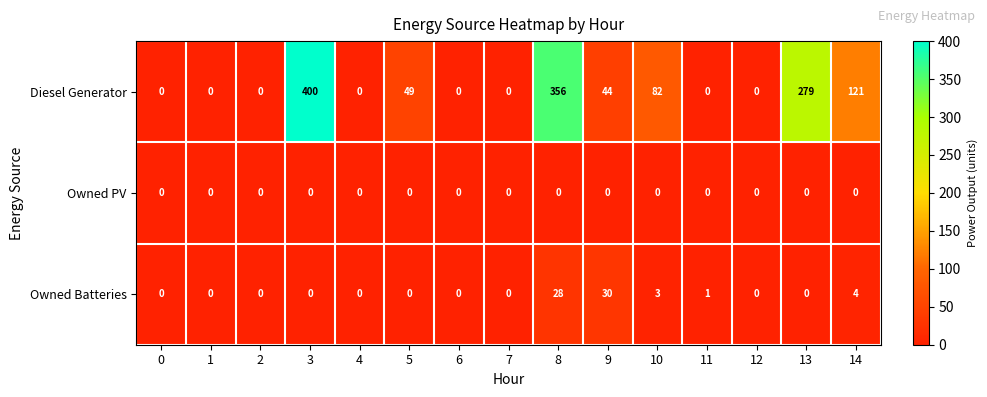

The value of Diesel Generator at 11 is 159. True or false?

False